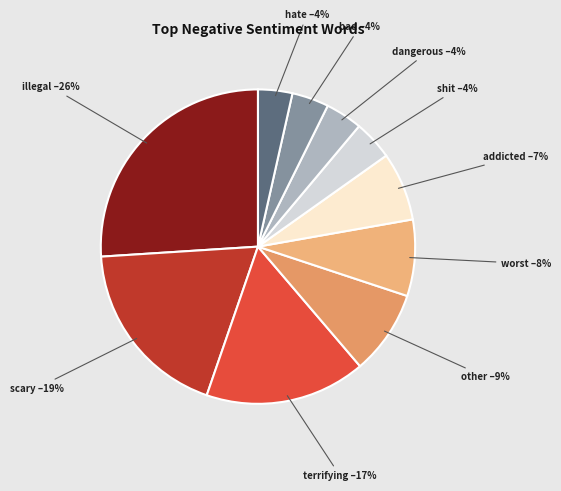

How many segments does this pie chart have?

10